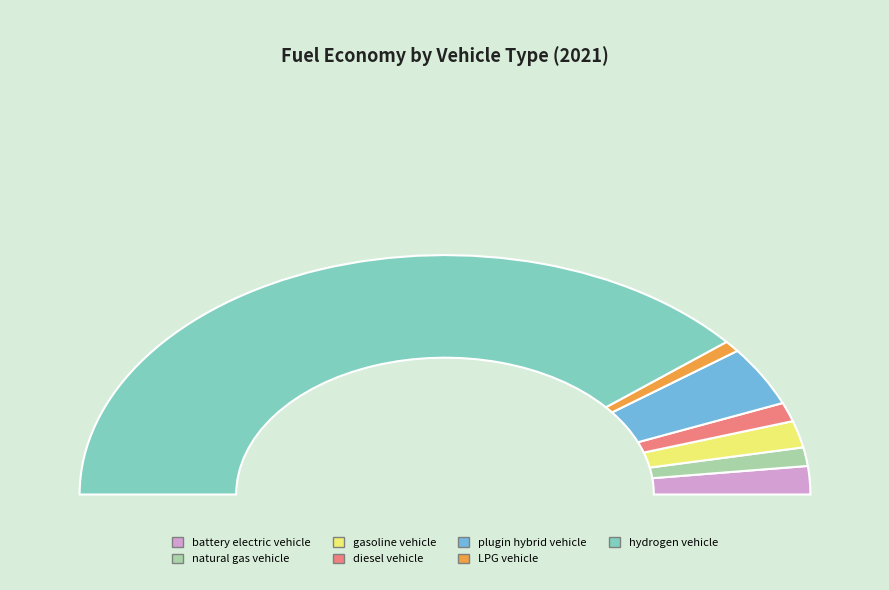

What percentage is the battery electric vehicle slice, to the nearest percent?

4%